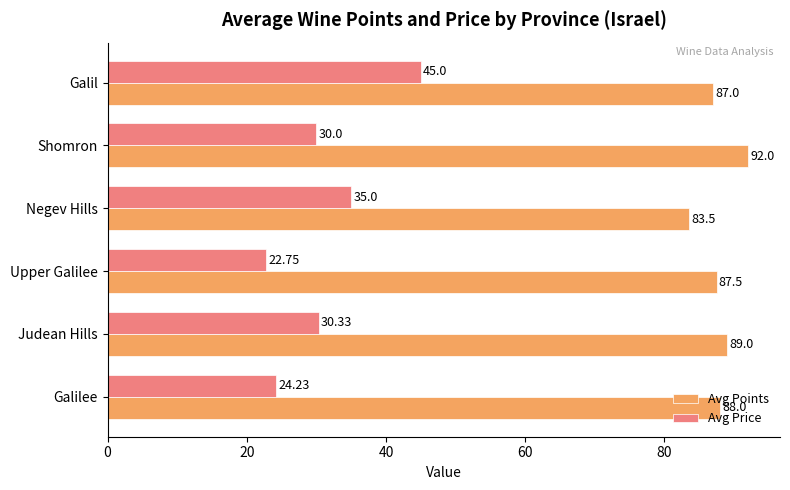

What is the smallest value displayed?

22.8